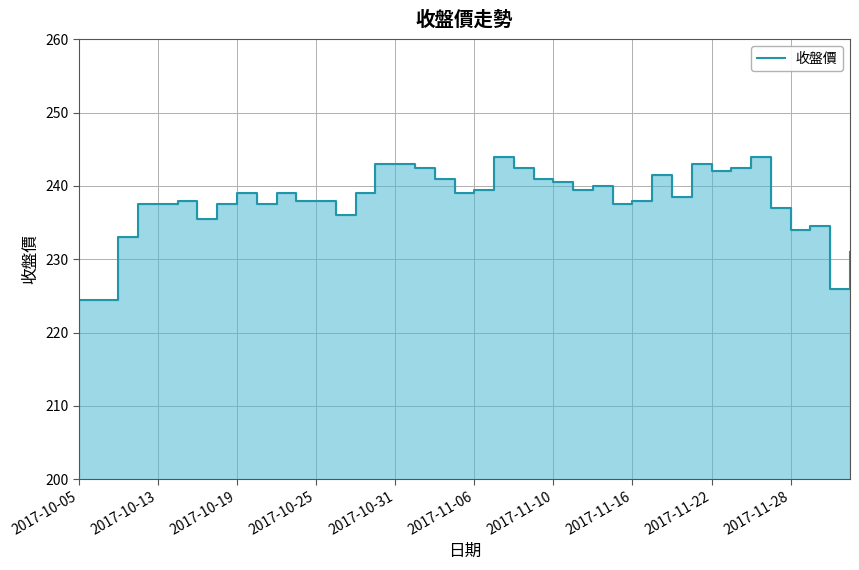

Reading left to right, transcribe all the data shown in this chart.

224.5	224.5	233.0	237.5	237.5	238.0	235.5	237.5	239.0	237.5	239.0	238.0	238.0	236.0	239.0	243.0	243.0	242.5	241.0	239.0	239.5	244.0	242.5	241.0	240.5	239.5	240.0	237.5	238.0	241.5	238.5	243.0	242.0	242.5	244.0	237.0	234.0	234.5	226.0	231.0